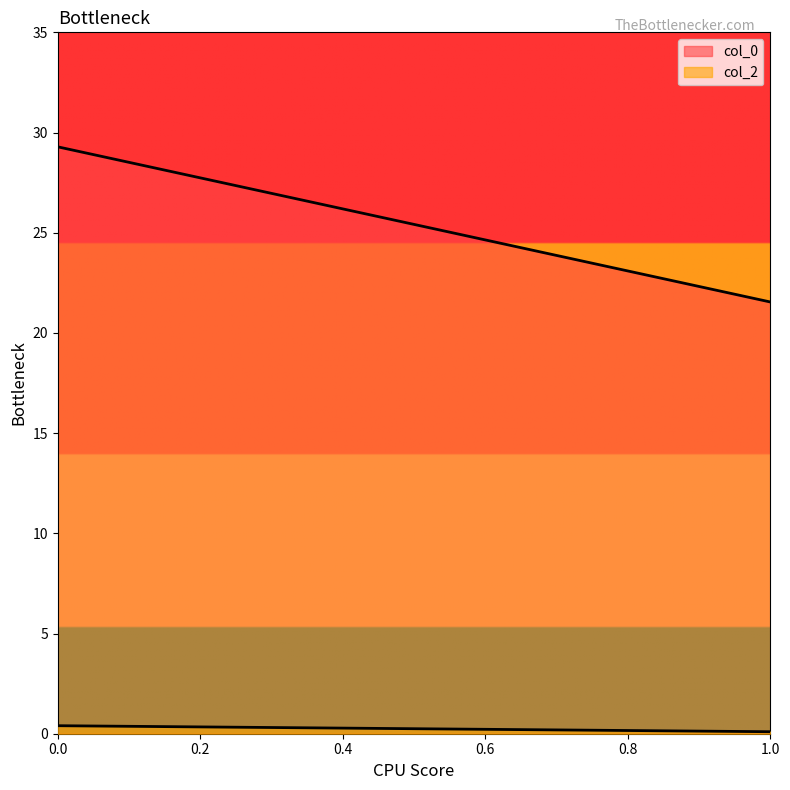

At how many categories does at least one series exceed 17?

2